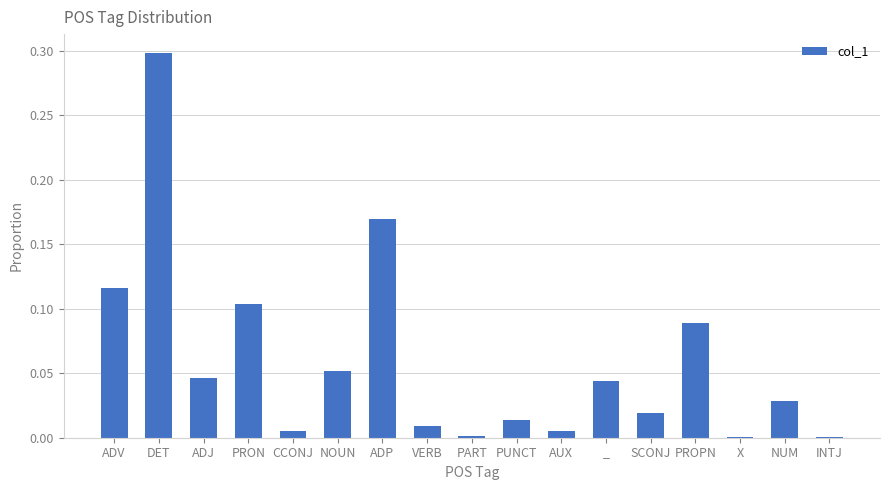

How many distinct data groups are displayed?

1